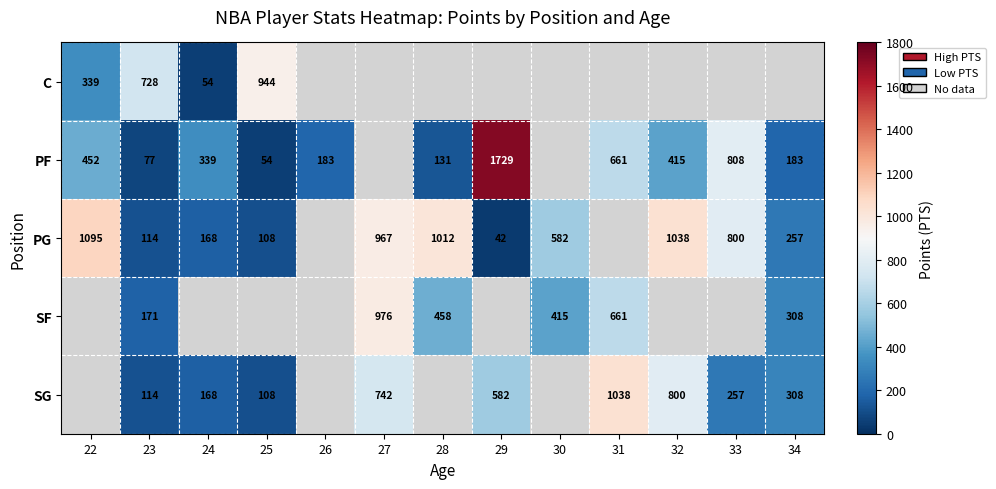

Count the number of categories in the chart.

13